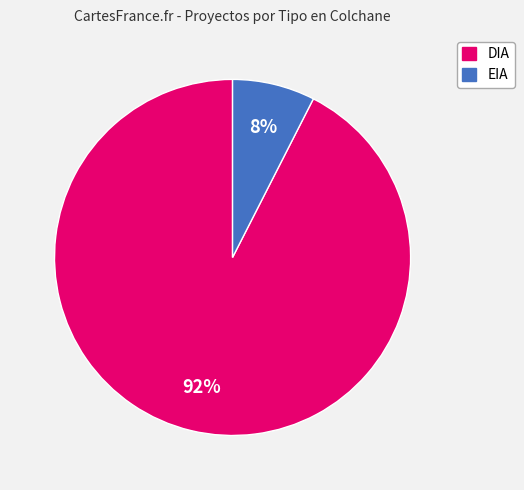

What is the ratio of the value at EIA to the value at DIA?

0.1